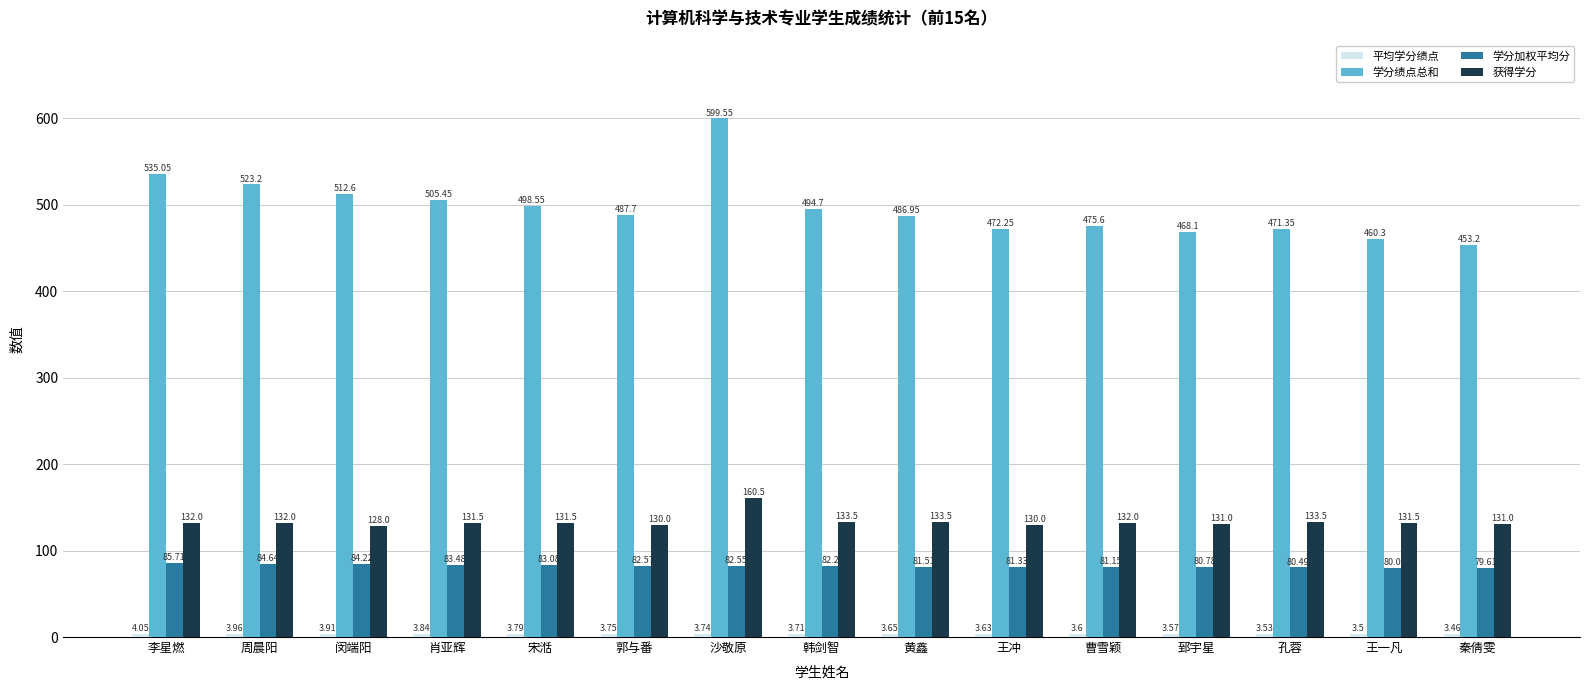

Rank the categories by 学分加权平均分 value from lowest to highest.

秦倩雯, 王一凡, 孔蓉, 郅宇星, 曹雪颖, 王冲, 黄鑫, 韩剑智, 沙敬原, 郭与番, 宋湉, 肖亚辉, 闵端阳, 周晨阳, 李星燃